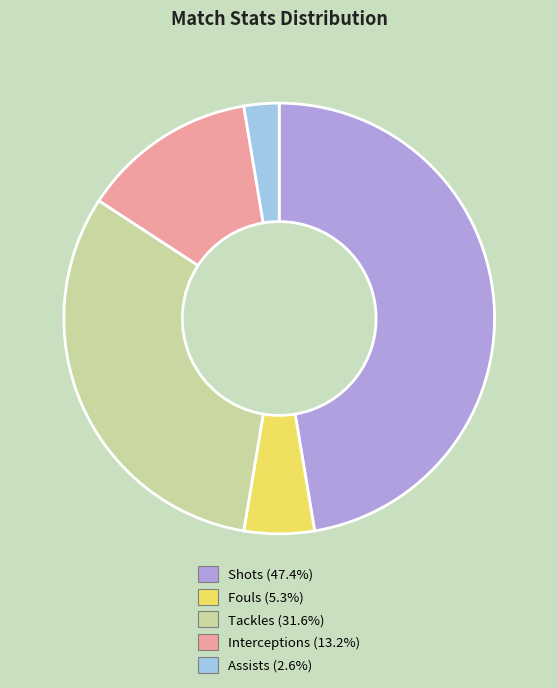

Do Interceptions (13.2%) and Assists (2.6%) together represent more than half of the pie?

No